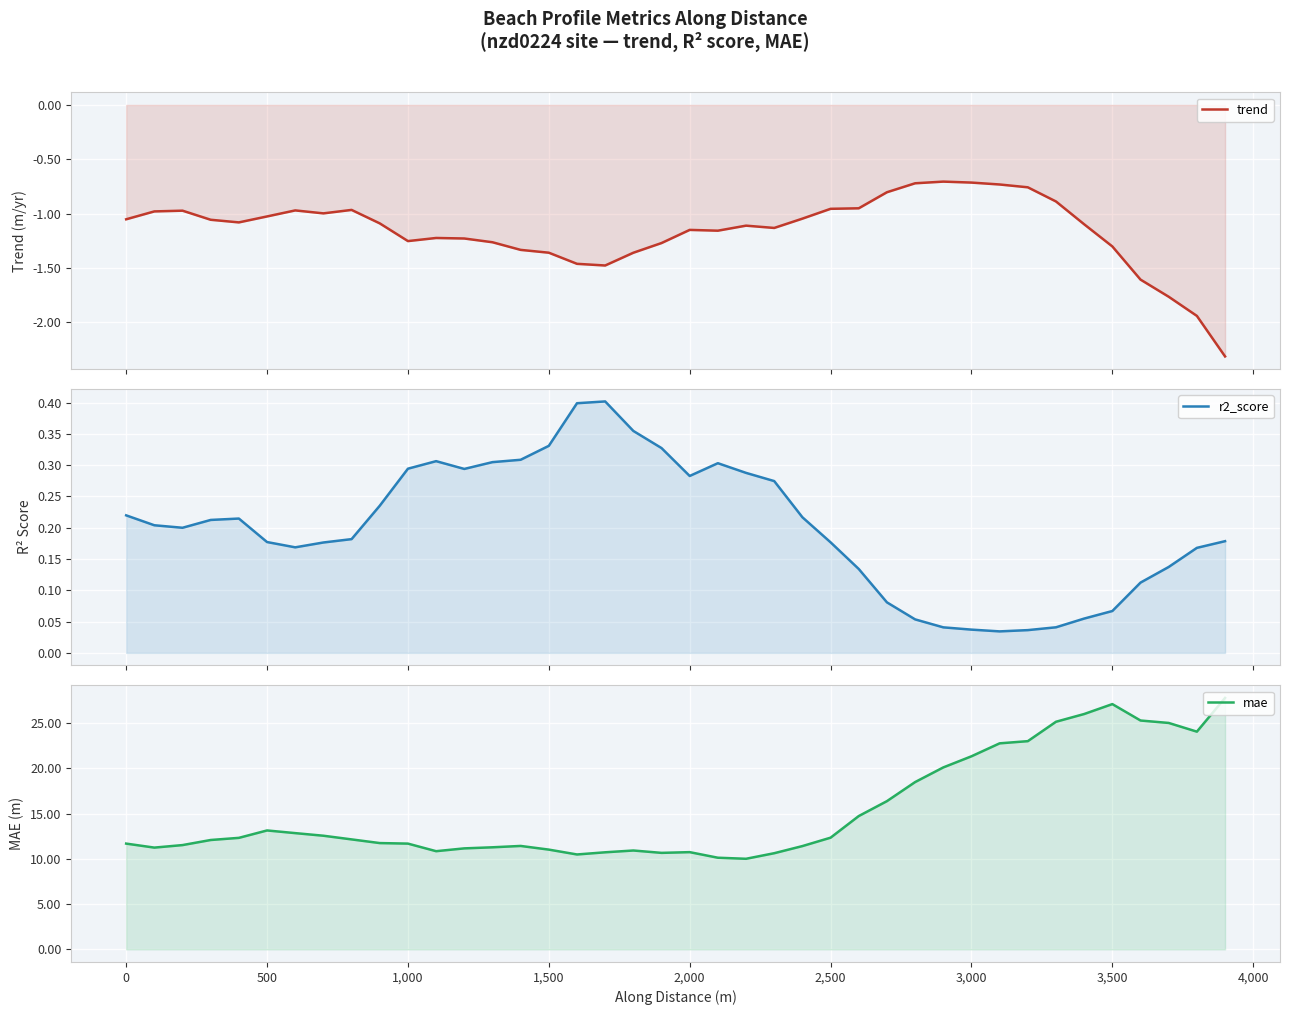

What is the average value of the mae series?

15.4